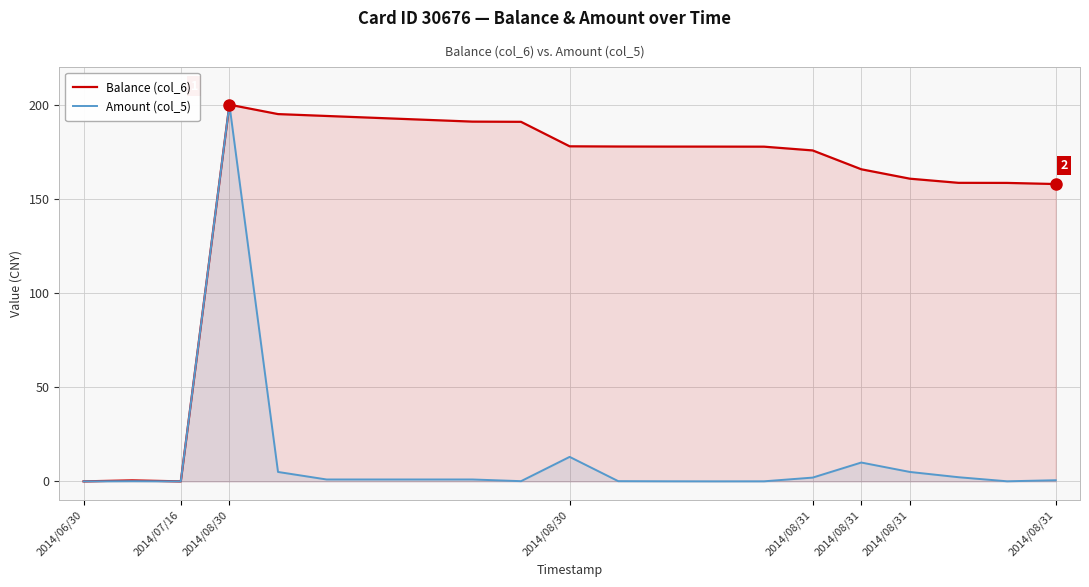

What is the value of the Balance (col_6) point at the 2nd from the left?

0.5